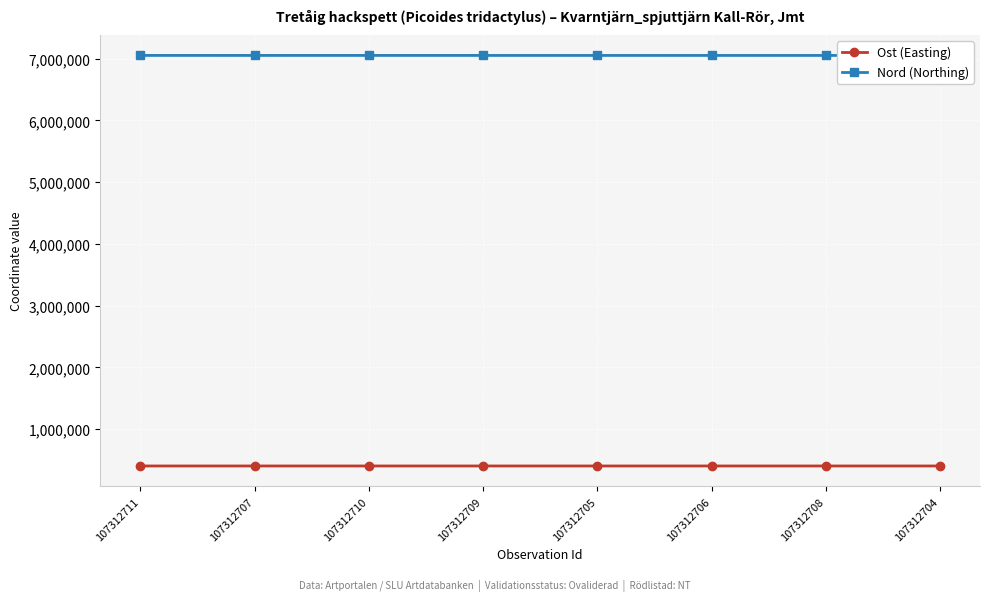

At which label does Nord (Northing) first exceed 7050302?

107312711